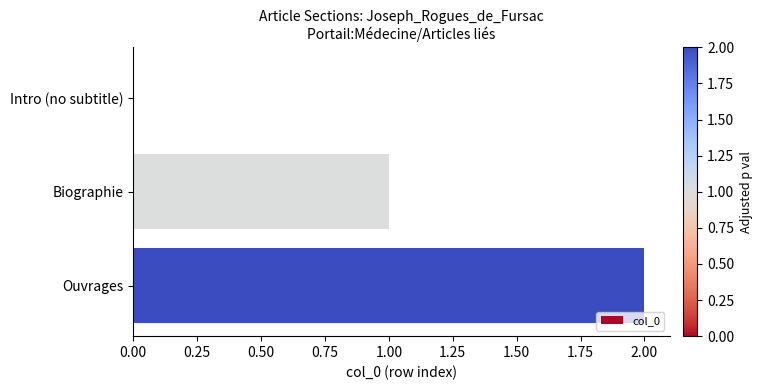

What is the average value?

1